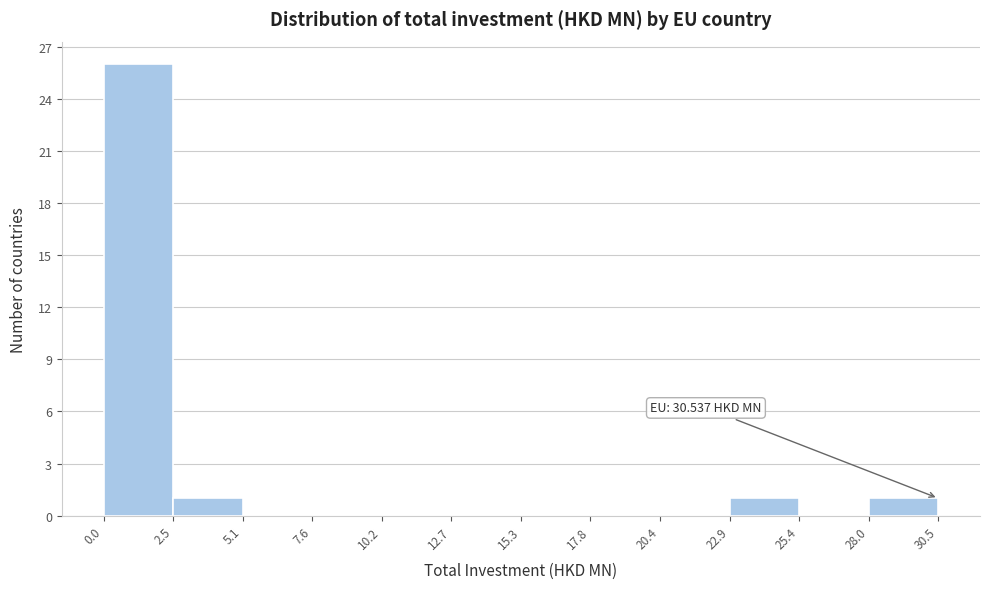

Which range on the x-axis has the tallest bar?

0.0 to 2.5